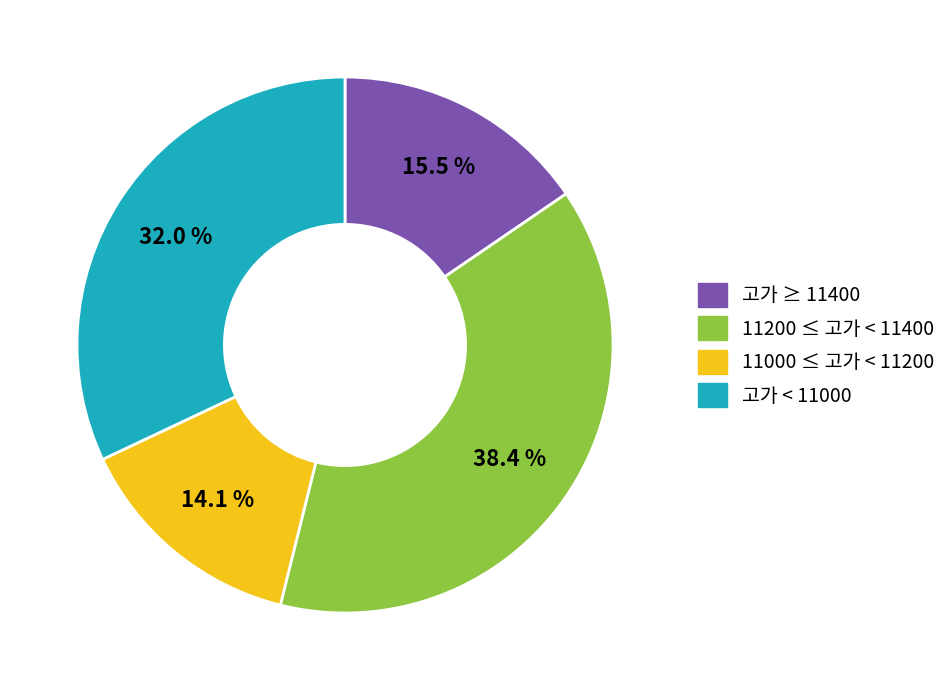

How many segments does this pie chart have?

4